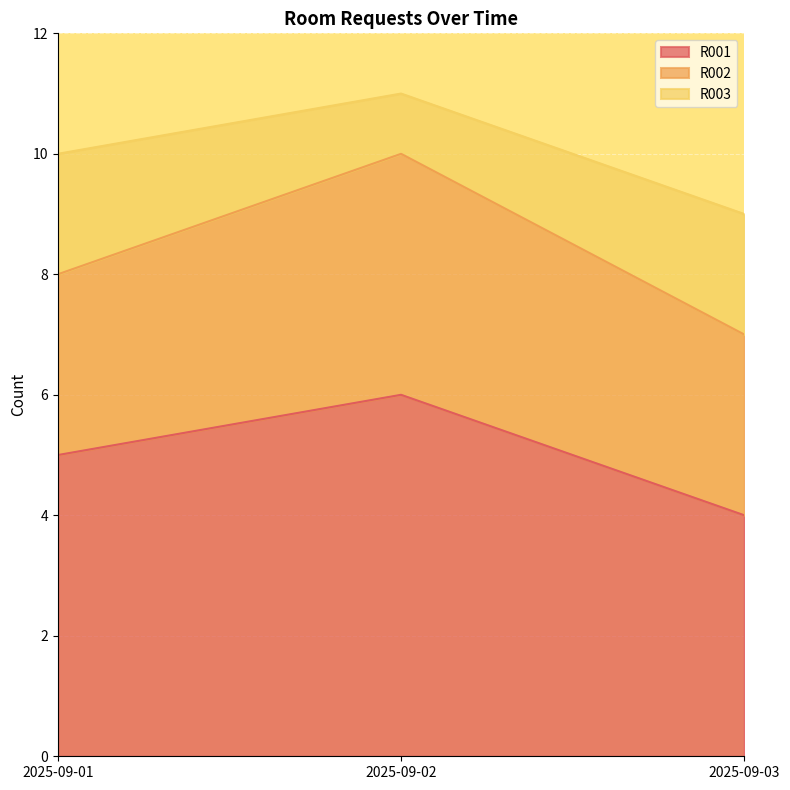

The value of R002 at 2025-09-01 is 4. True or false?

False